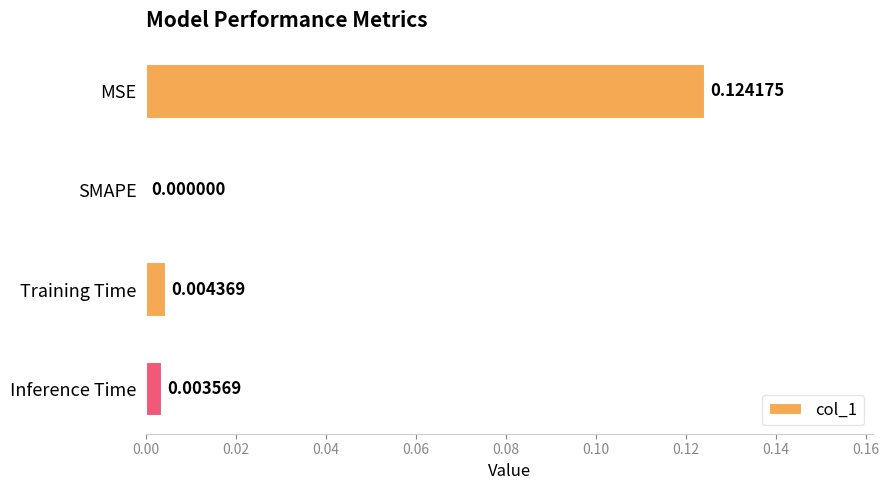

How many positive values are there?

3